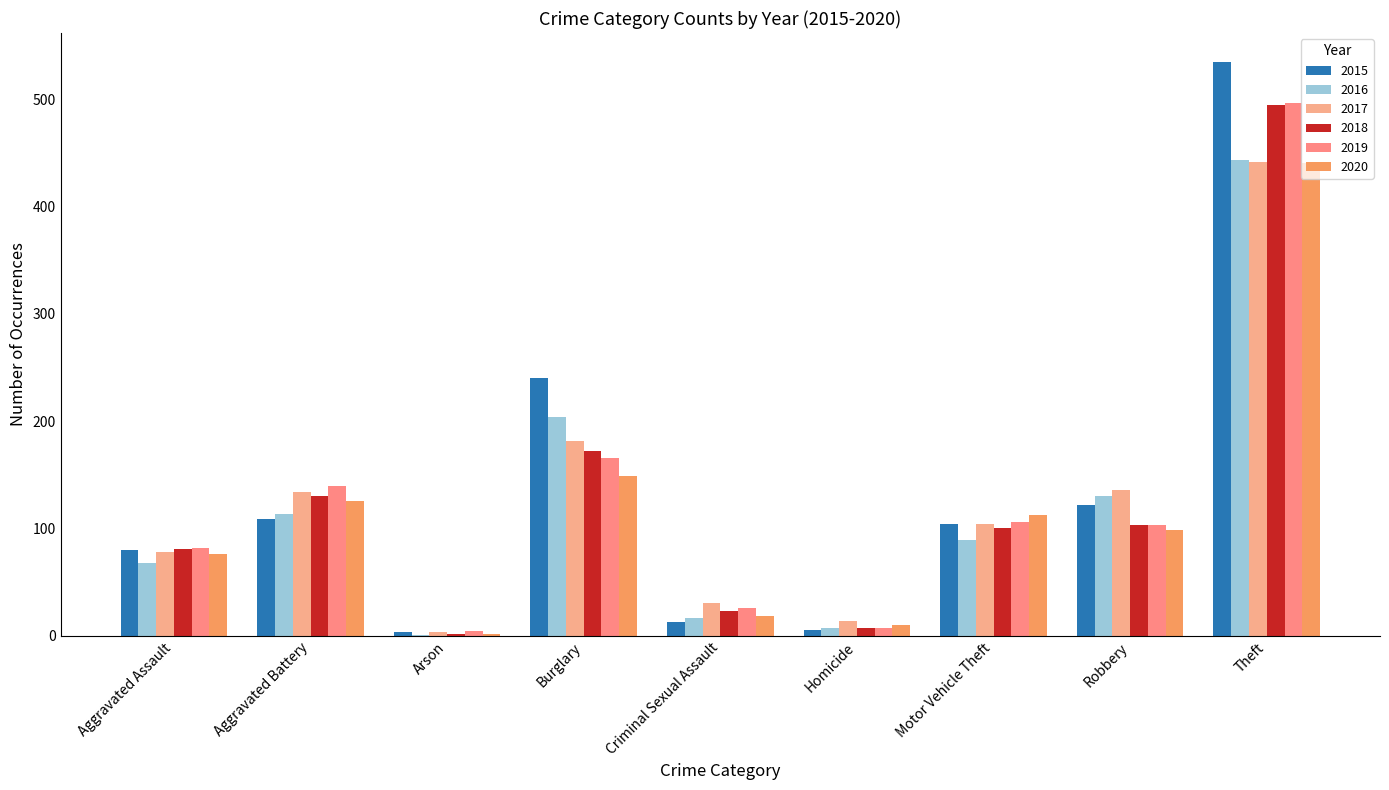

Does the chart contain stacked bars?

No